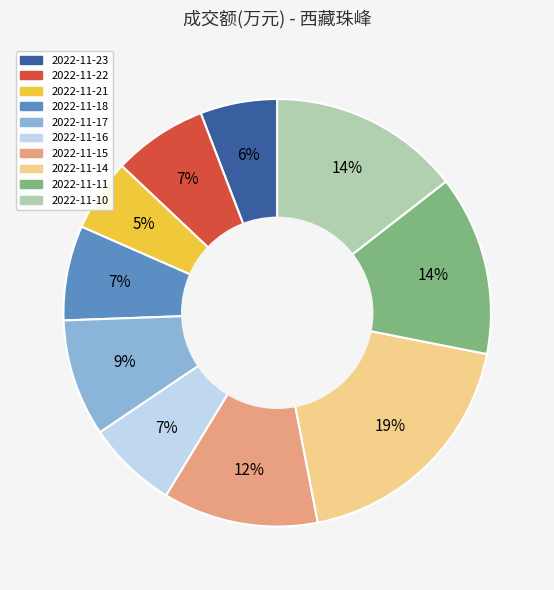

What is the largest slice in the pie chart?

2022-11-14